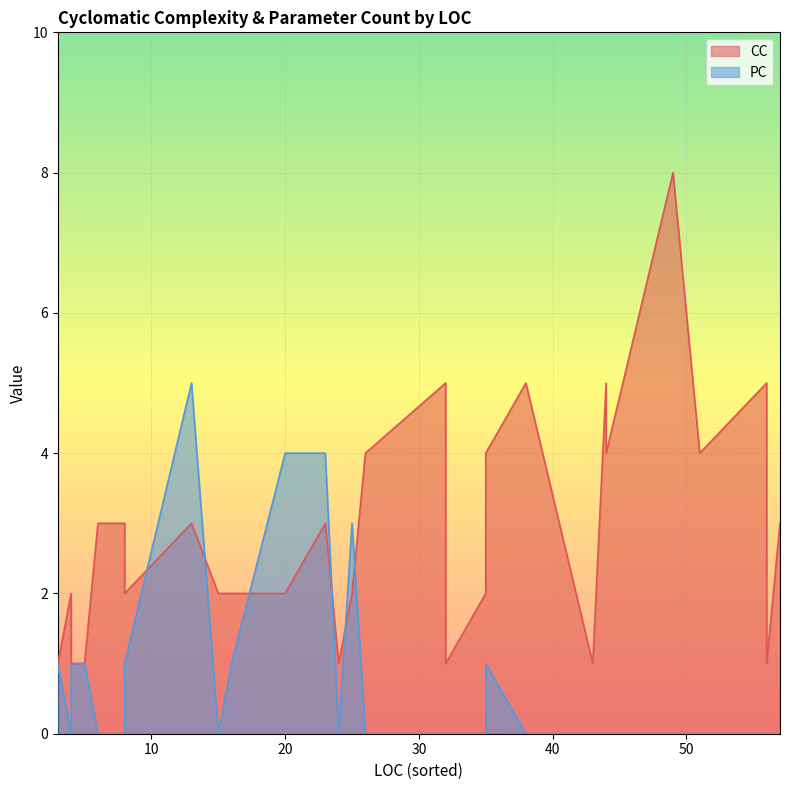

What are all the series names shown in the legend?

CC, PC